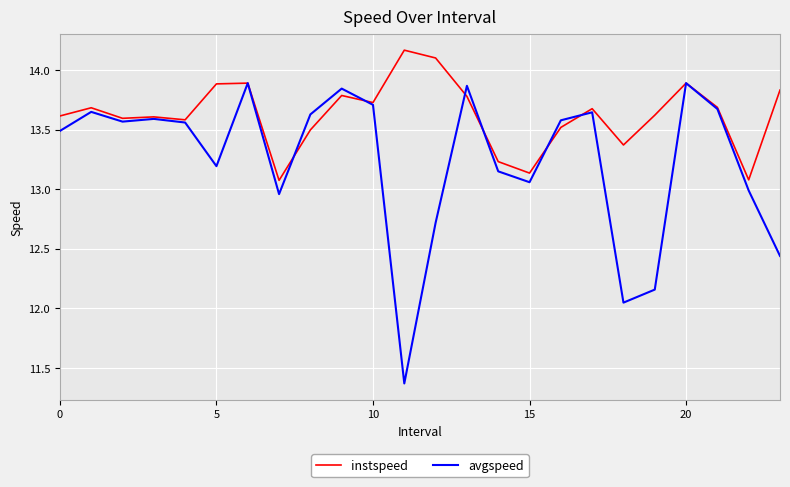

List the series in order of their peak value, highest first.

instspeed, avgspeed